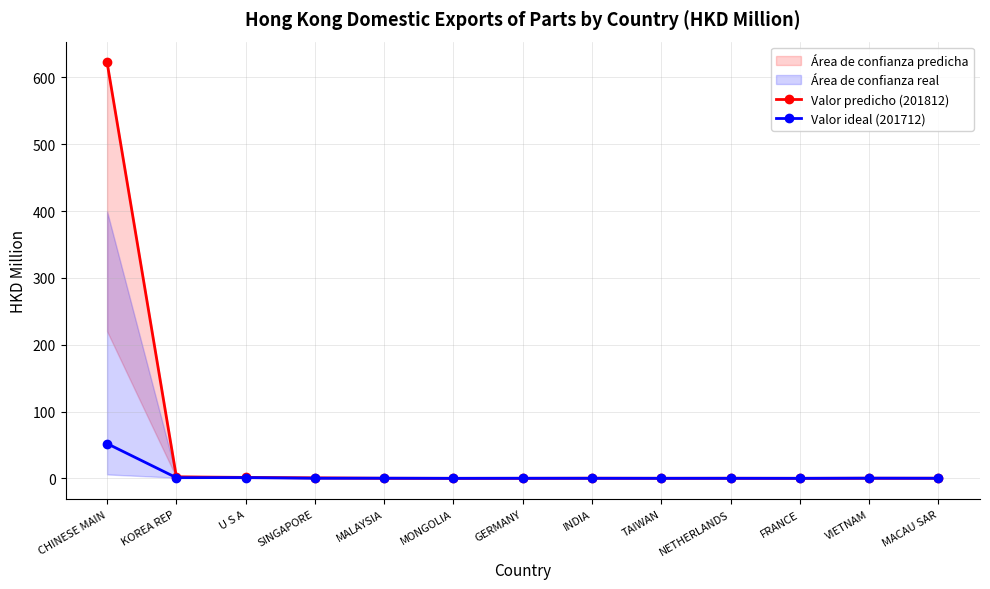

Does the chart display data point markers on the line(s)?

Yes